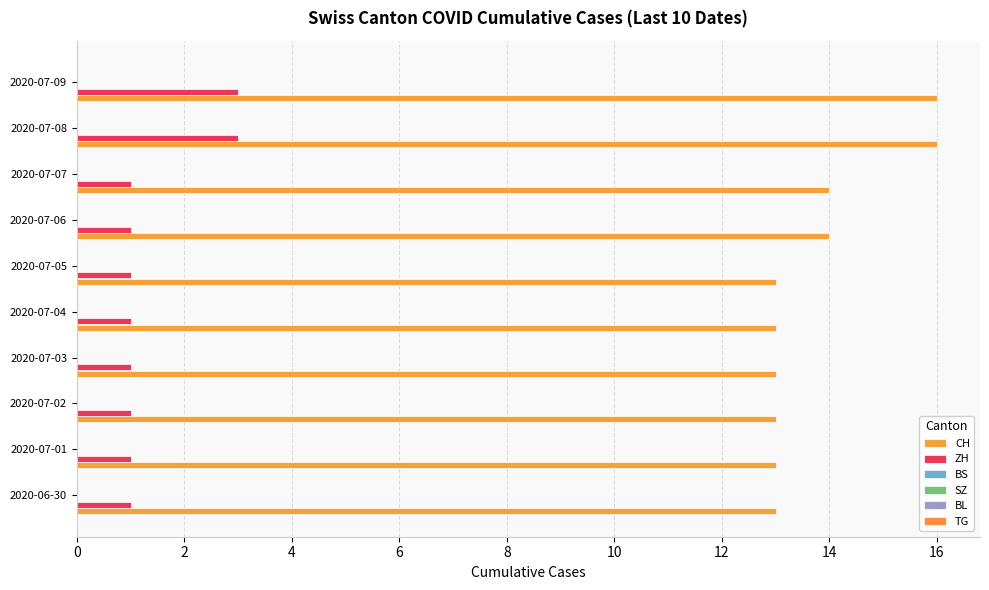

How many groups of bars are there?

10